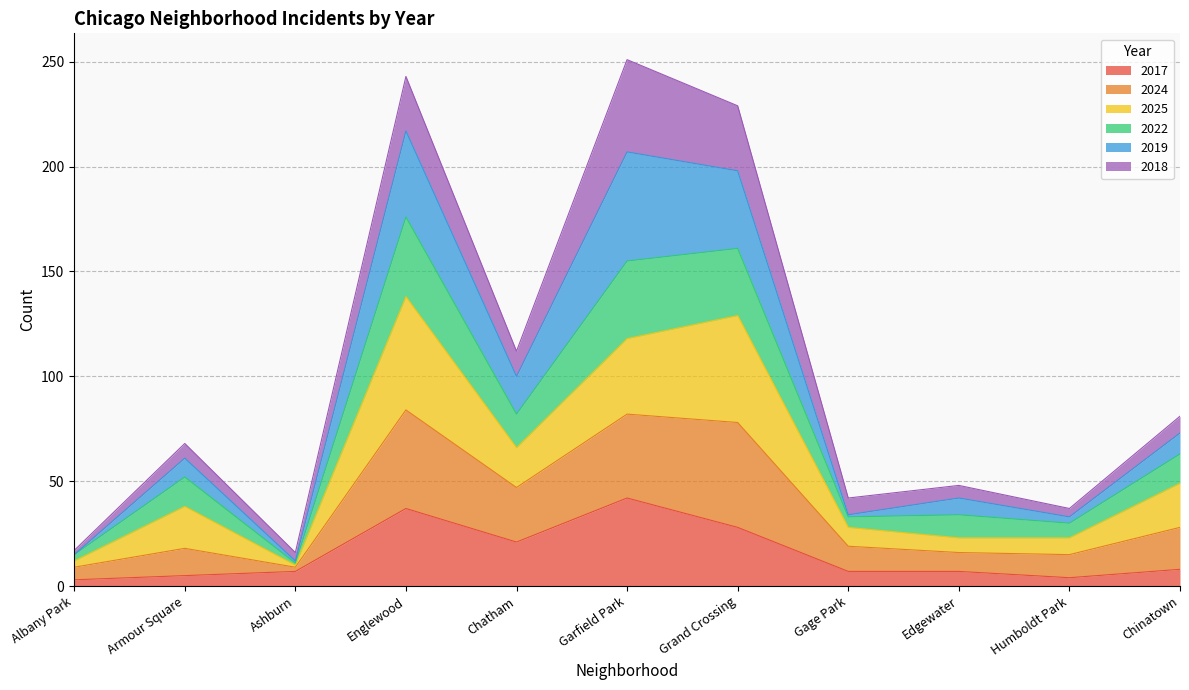

What is the maximum value for 2017?

42